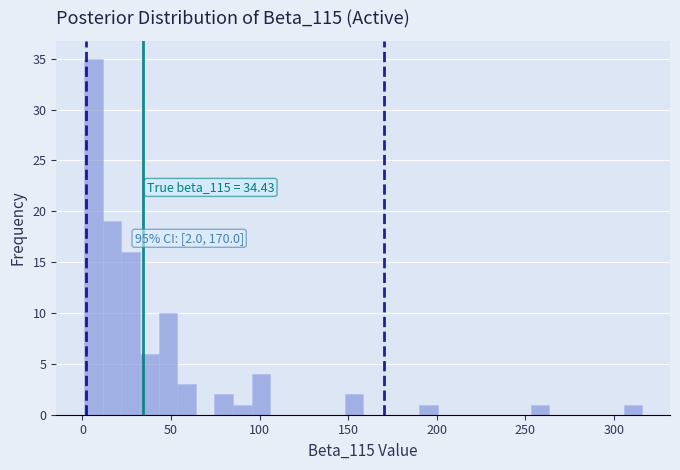

Around what value on the x-axis is the tallest bar? Give the approximate position of its centre, as read against the axis.

5